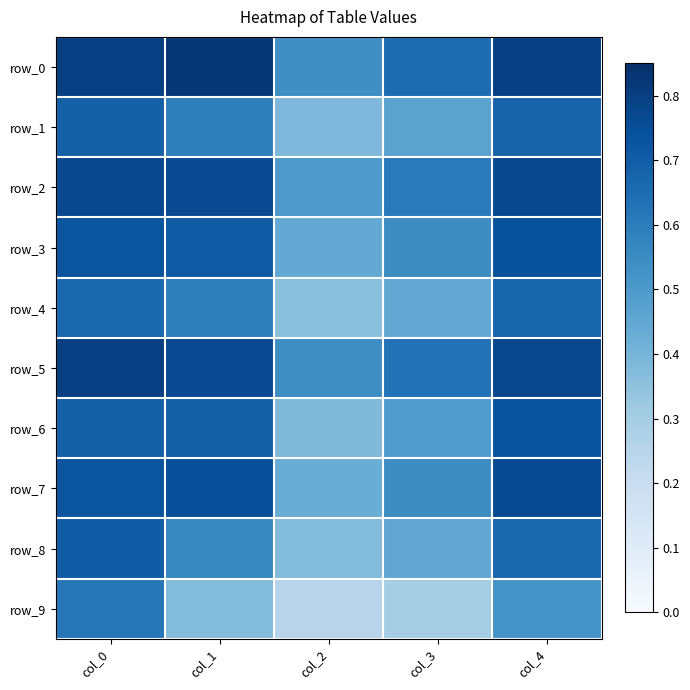

The row_2 series shows 0.8 at col_2. True or false?

False